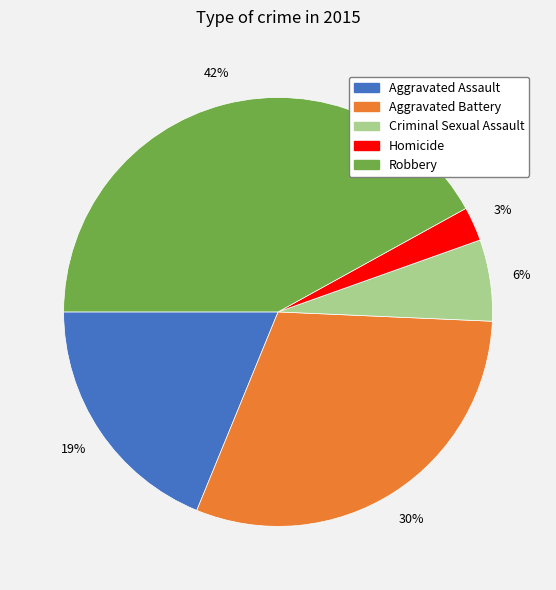

Is it true that Criminal Sexual Assault is 1% of the pie?

False